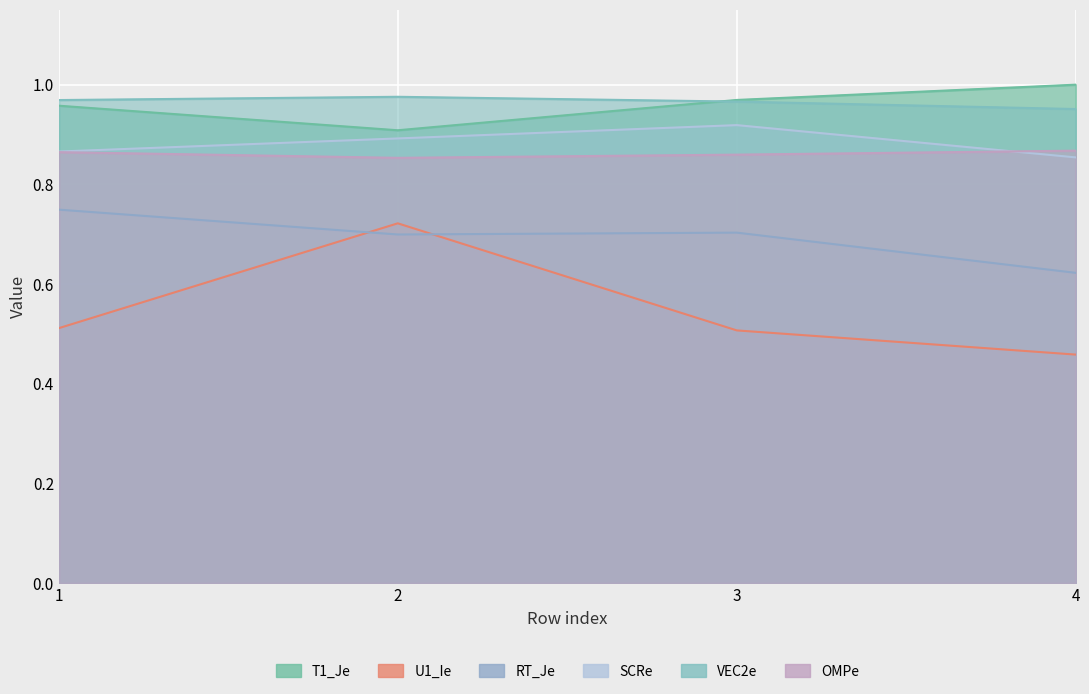

Read the RT_Je value at 2.

0.7